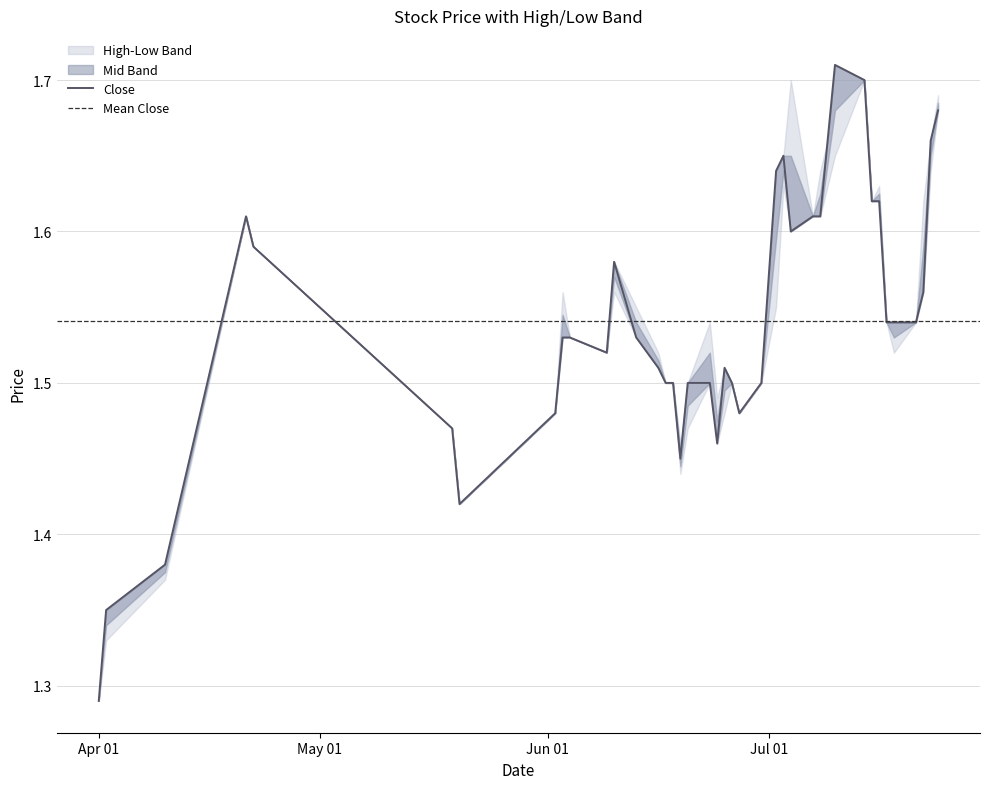

True or false: Close has a value of 2.6 at 2014-06-18.

False